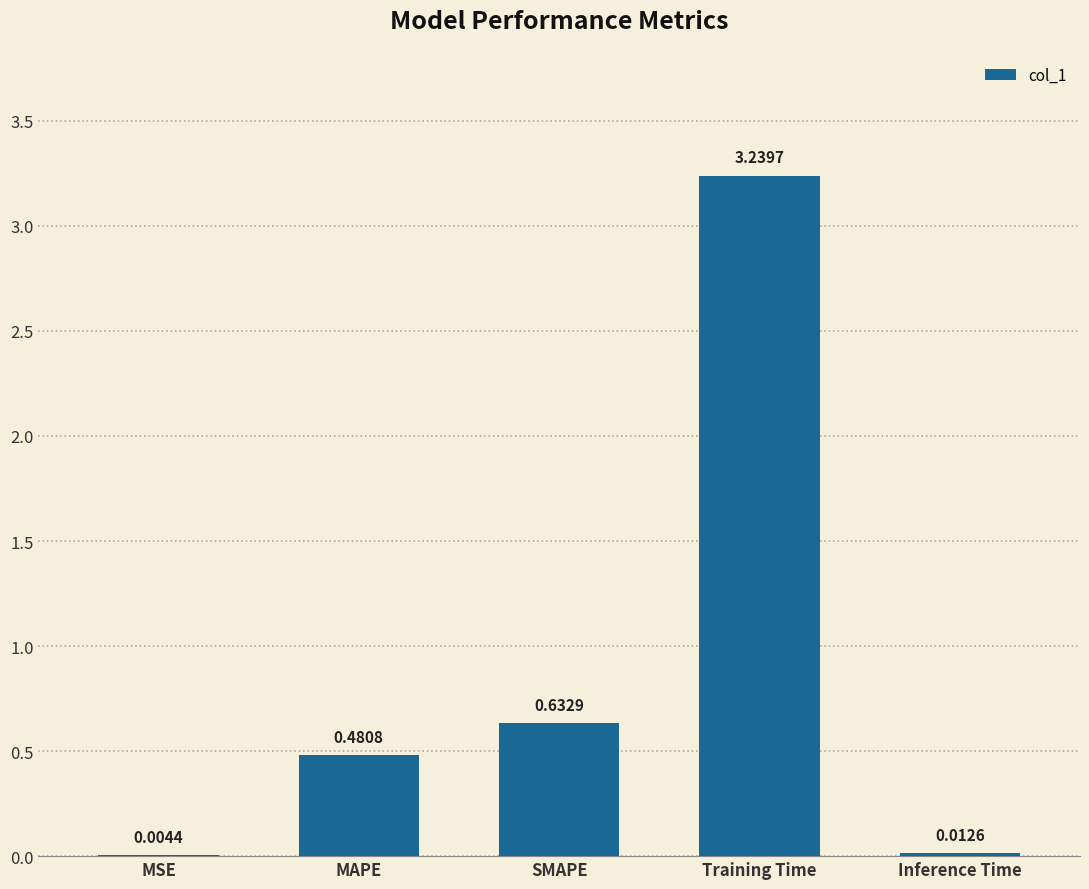

Which has a higher value, MAPE or Training Time?

Training Time